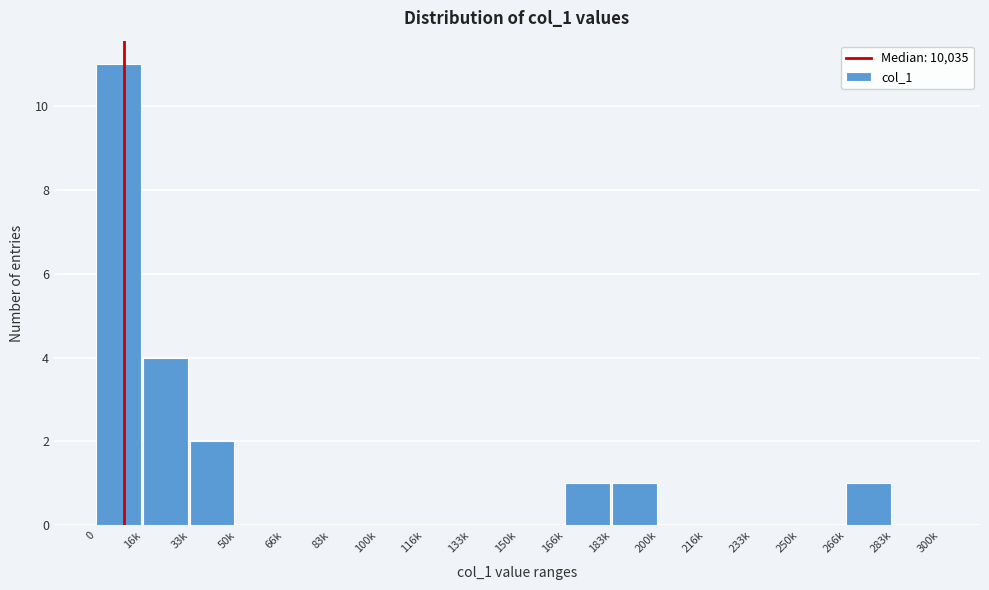

Reading right to left, list all the values displayed in this chart.

283k=0	266k=1	250k=0	233k=0	216k=0	200k=0	183k=1	166k=1	150k=0	133k=0	116k=0	100k=0	83k=0	66k=0	50k=0	33k=2	16k=4	0=11